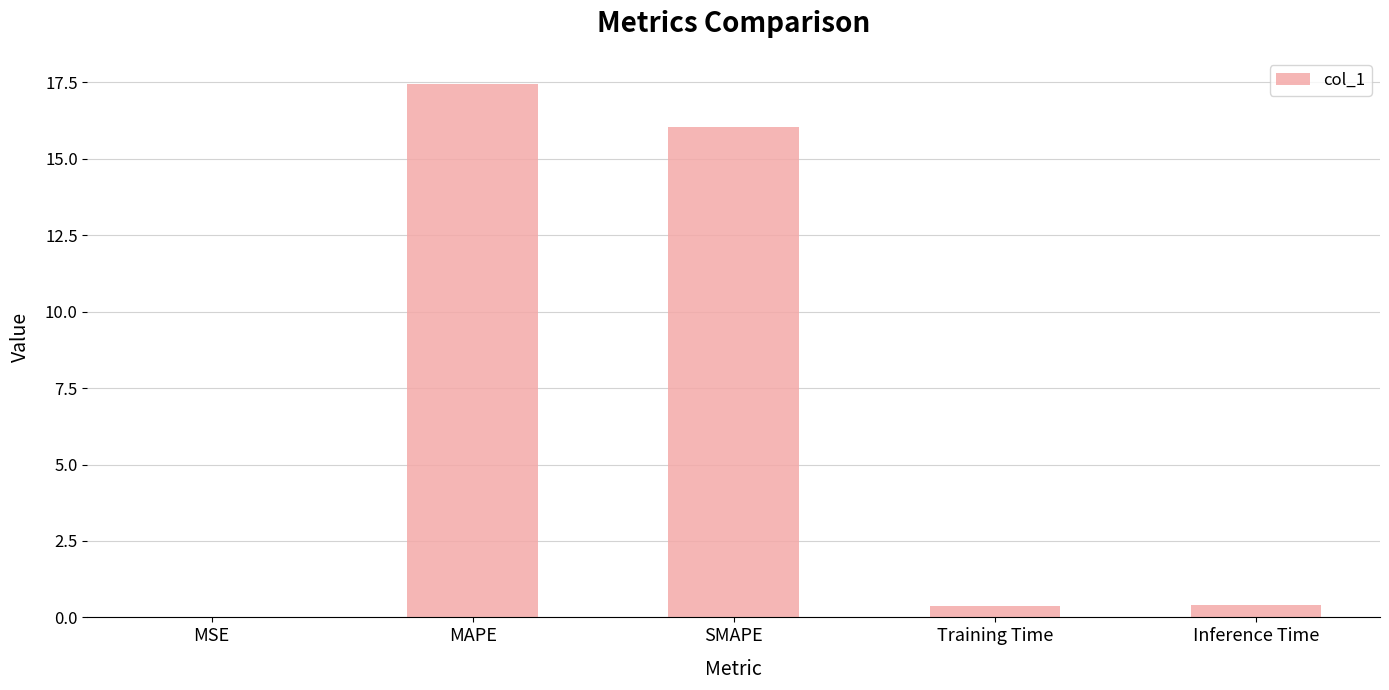

What is the change in value from MAPE to SMAPE?

-1.4